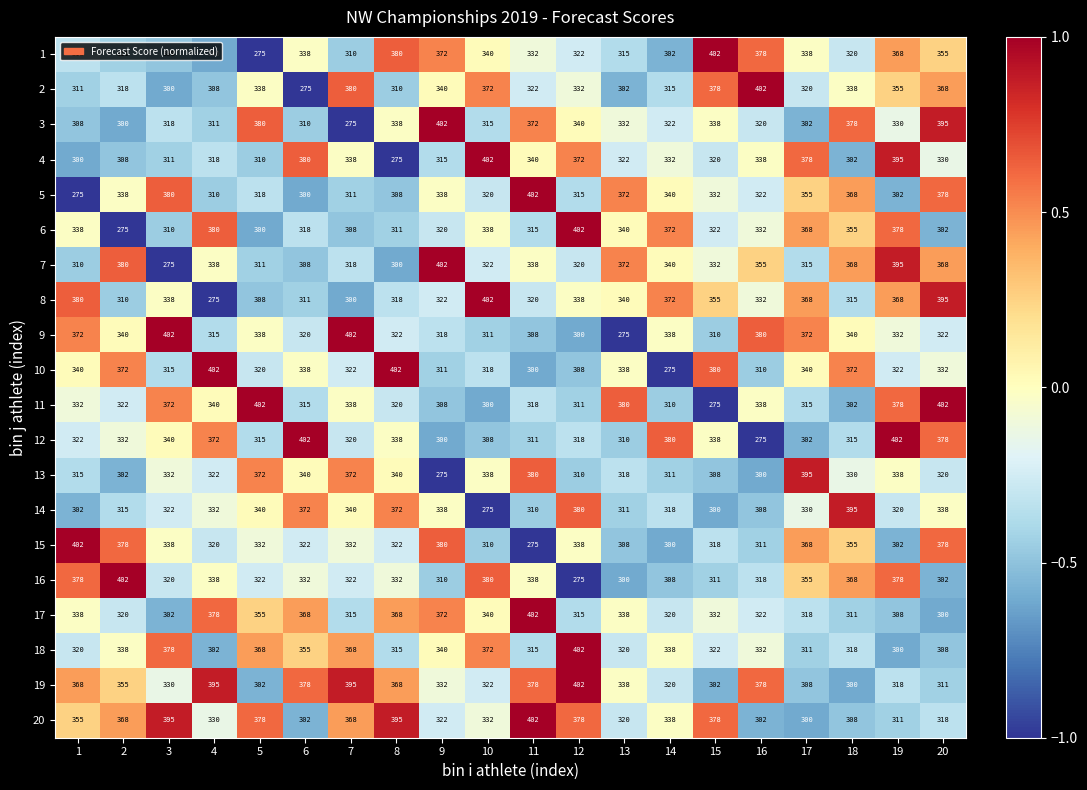

Count the number of categories in the chart.

20